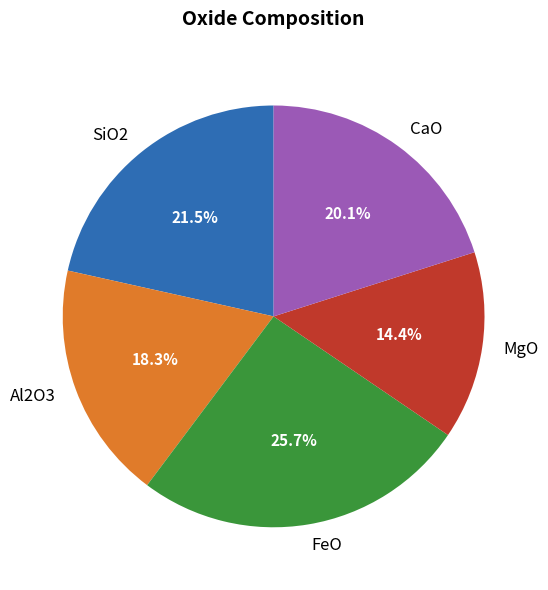

Does MgO account for over 50% of the chart?

No